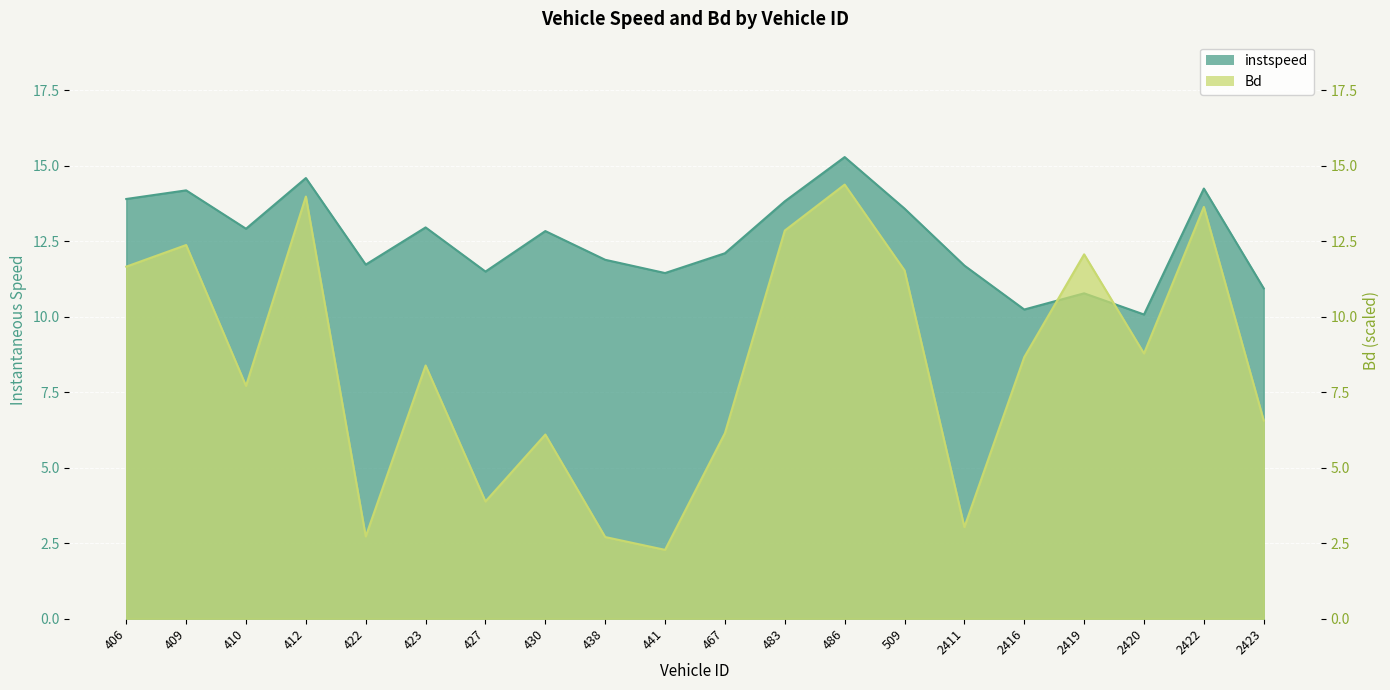

The value of instspeed at 486 is 15.3. True or false?

True